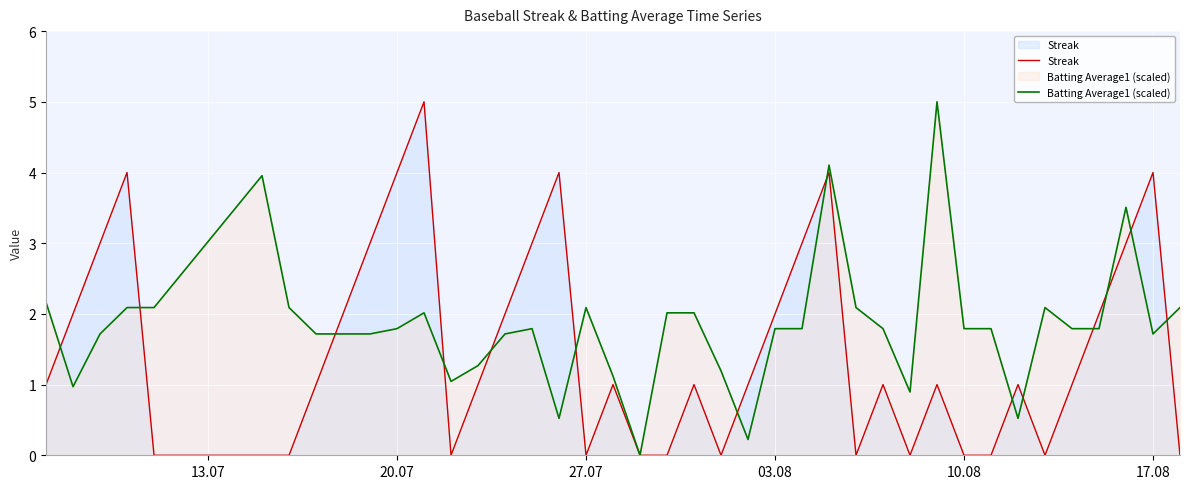

In Batting Average1 (scaled), how many points are lower than both neighbors (excluding endpoints)?

8